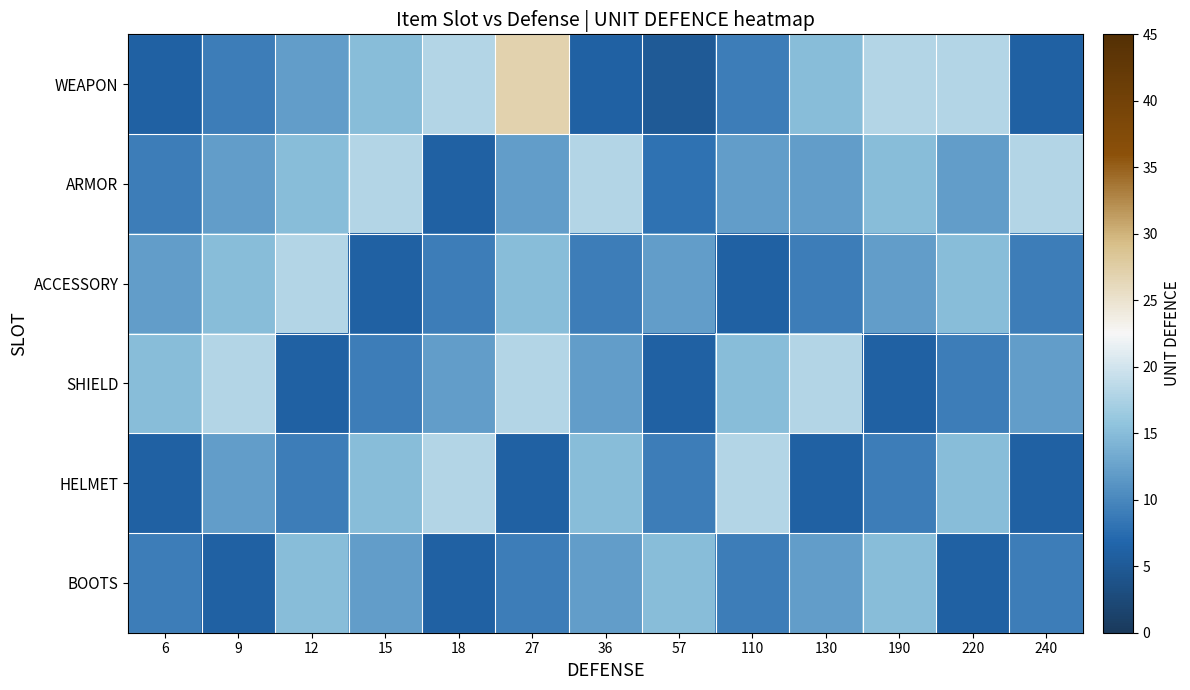

Between 18 and 220, which series saw the biggest shift?

ARMOR